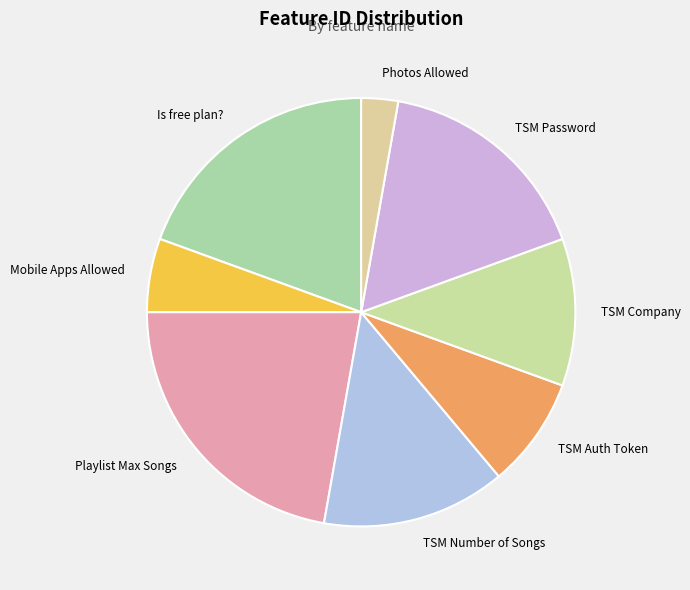

Is there a majority slice in this chart?

No